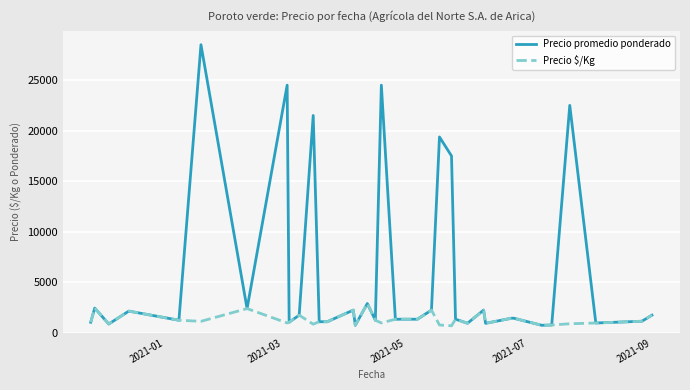

What is the greatest value displayed?

28500